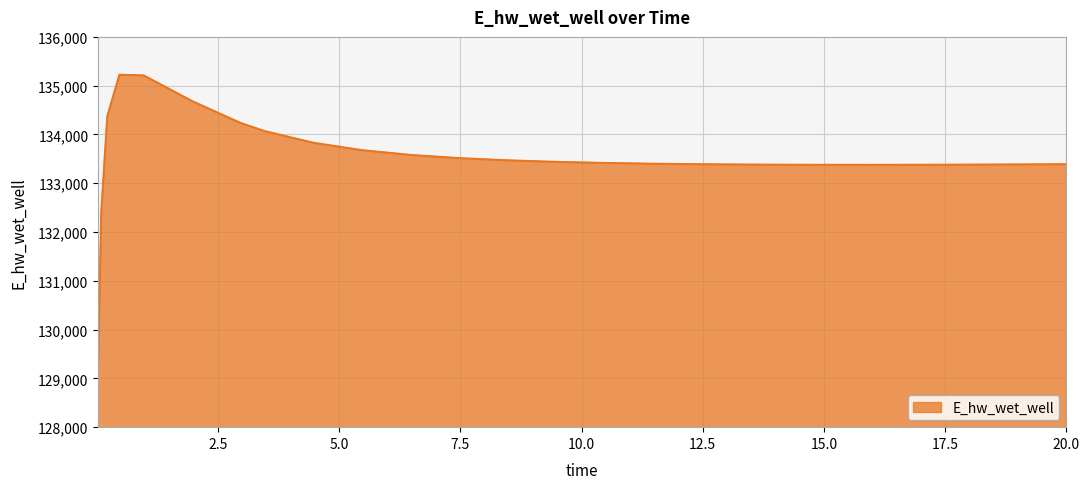

What is the smallest value displayed?

129292.0